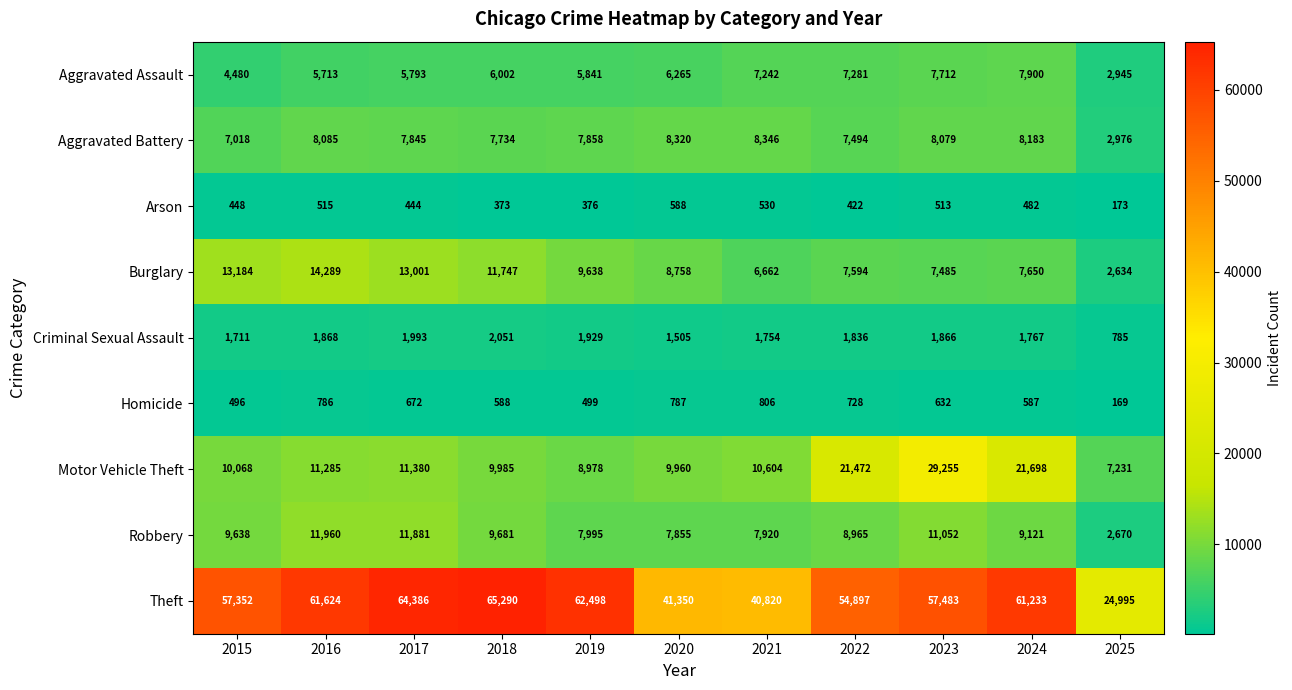

Which category has the highest value in the Robbery series?

2016